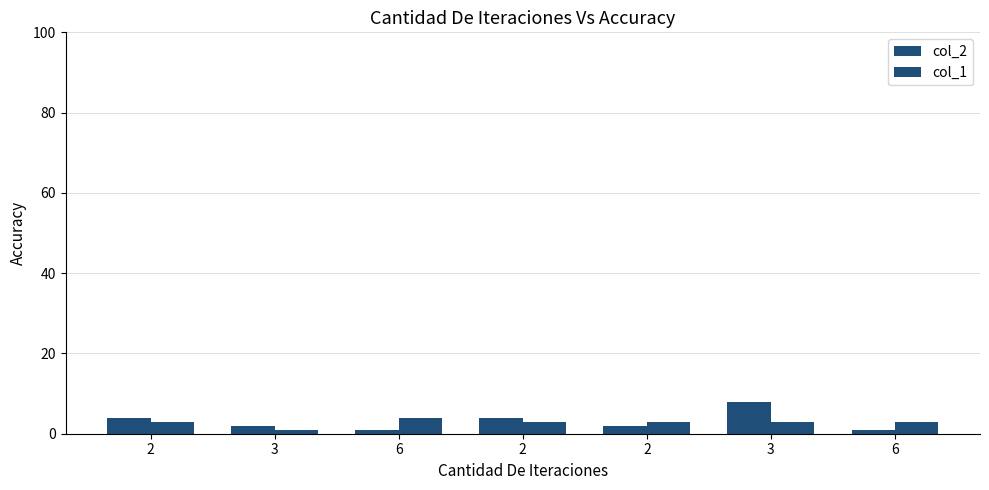

Reading left to right, extract all data points from this chart.

col_2: 2=4	3=2	6=1	2=4	2=2	3=8	6=1
col_1: 2=3	3=1	6=4	2=3	2=3	3=3	6=3